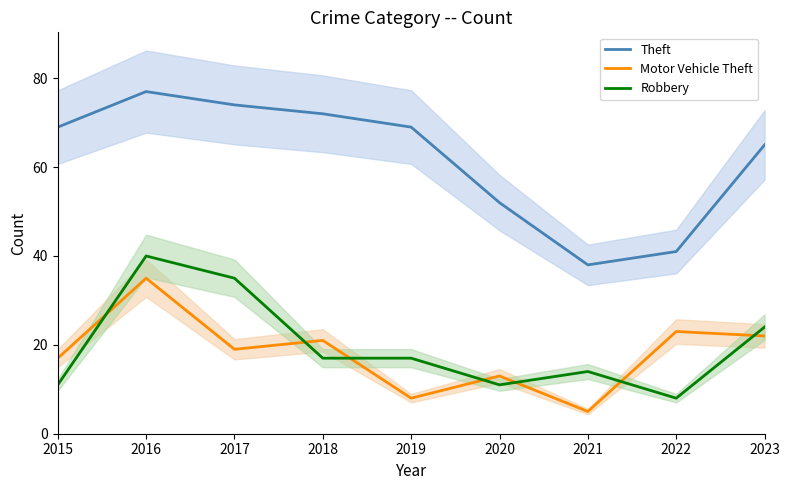

At which label is Motor Vehicle Theft closest to 20?

2017